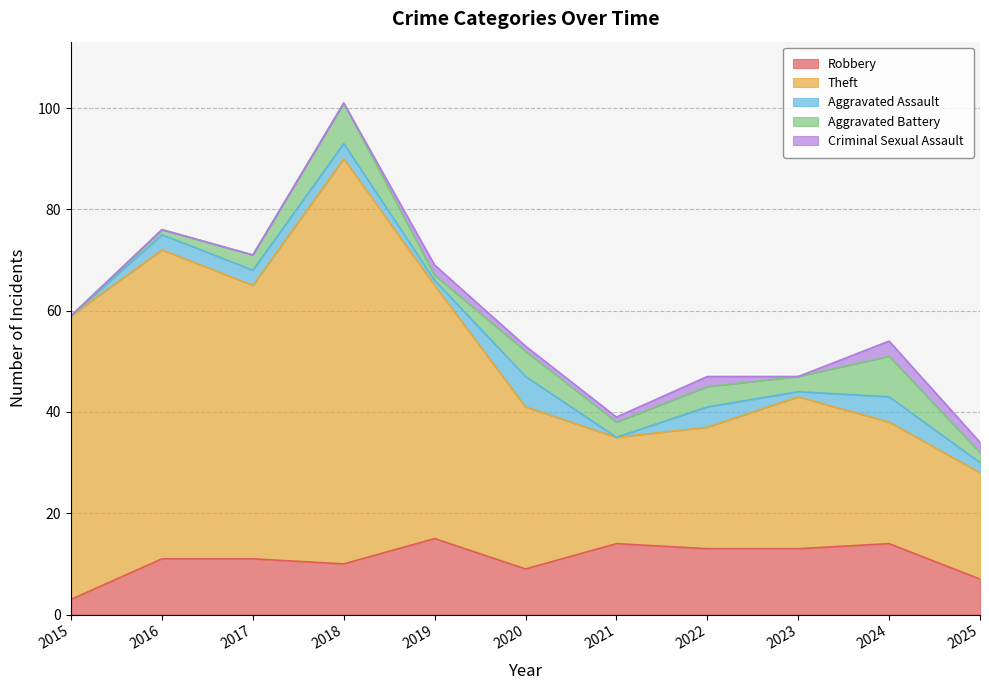

Rank the series at 2016 from highest to lowest value.

Theft, Robbery, Aggravated Assault, Aggravated Battery, Criminal Sexual Assault